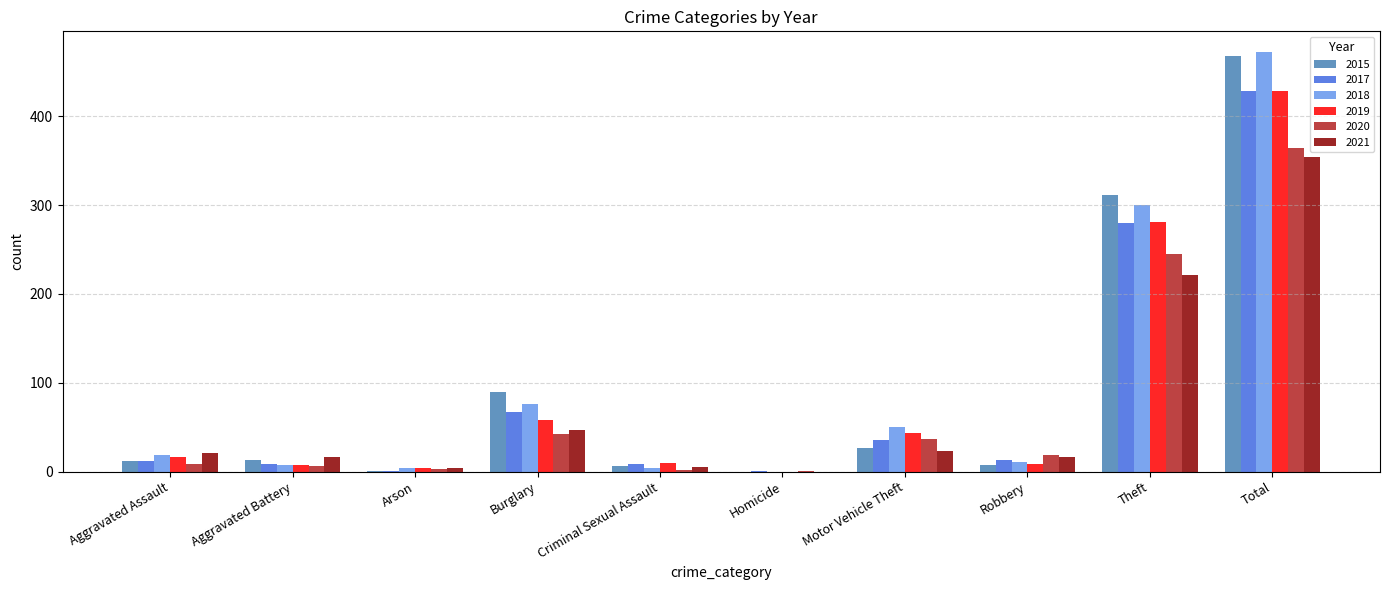

At which label does 2019 reach its peak?

Total